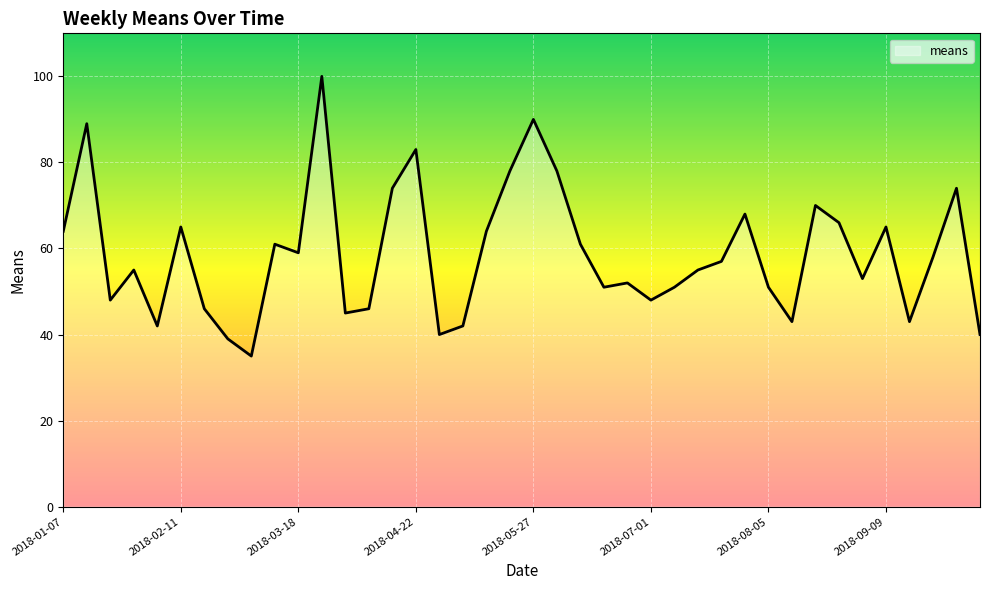

How many data points are above 57?

19